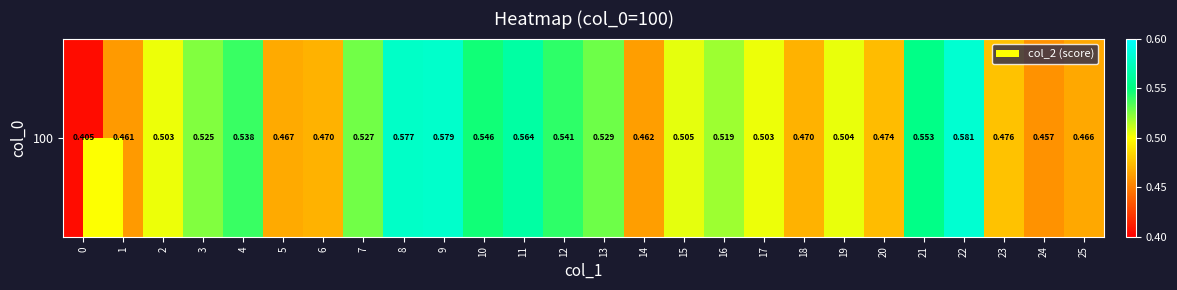

Reading left to right, transcribe all the data shown in this chart.

0=0.4	1=0.5	2=0.5	3=0.5	4=0.5	5=0.5	6=0.5	7=0.5	8=0.6	9=0.6	10=0.5	11=0.6	12=0.5	13=0.5	14=0.5	15=0.5	16=0.5	17=0.5	18=0.5	19=0.5	20=0.5	21=0.6	22=0.6	23=0.5	24=0.5	25=0.5